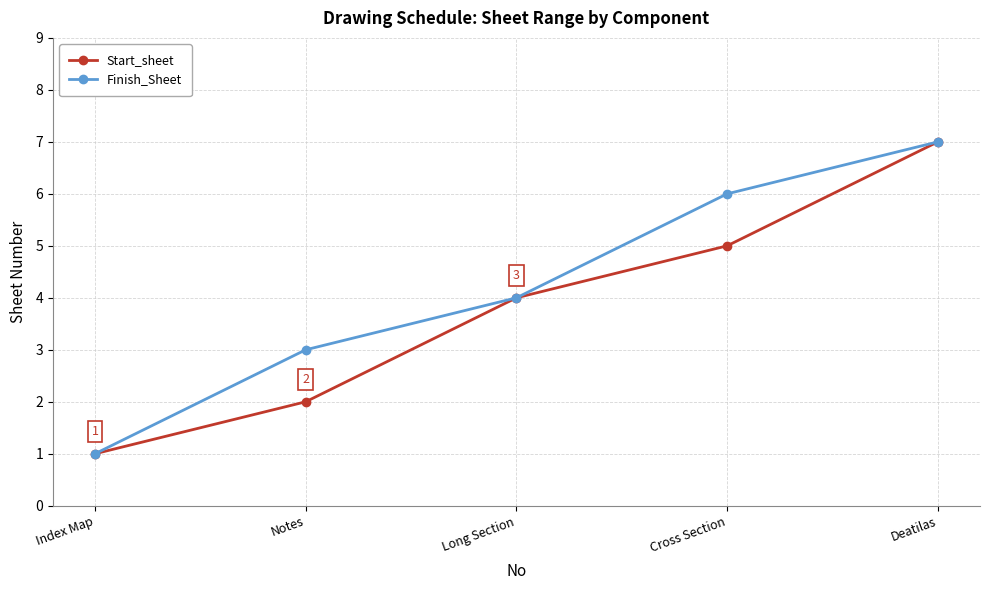

Is it true that Start_sheet equals 4 at Long Section?

True